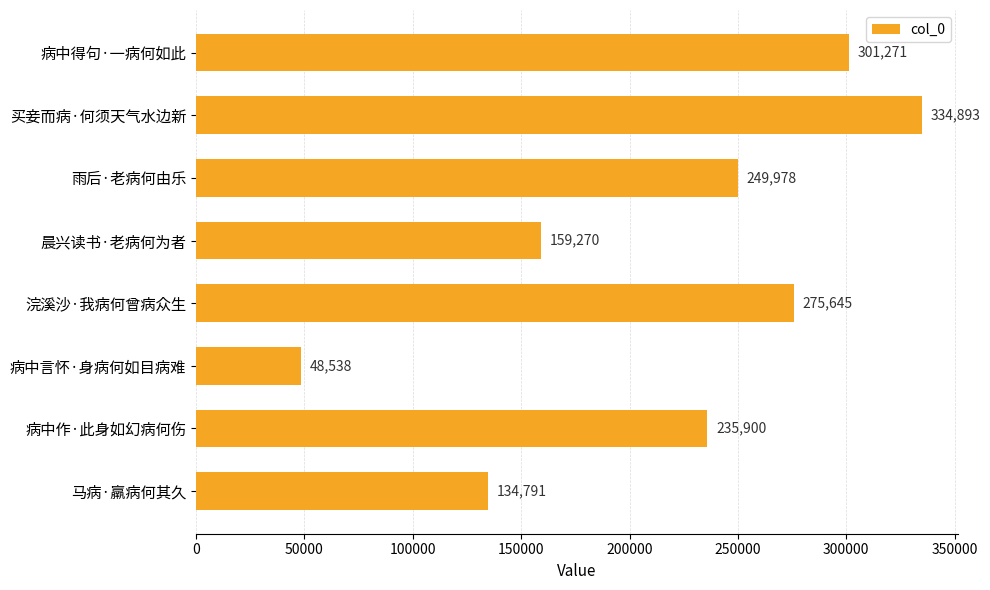

How many bars are there in total?

8